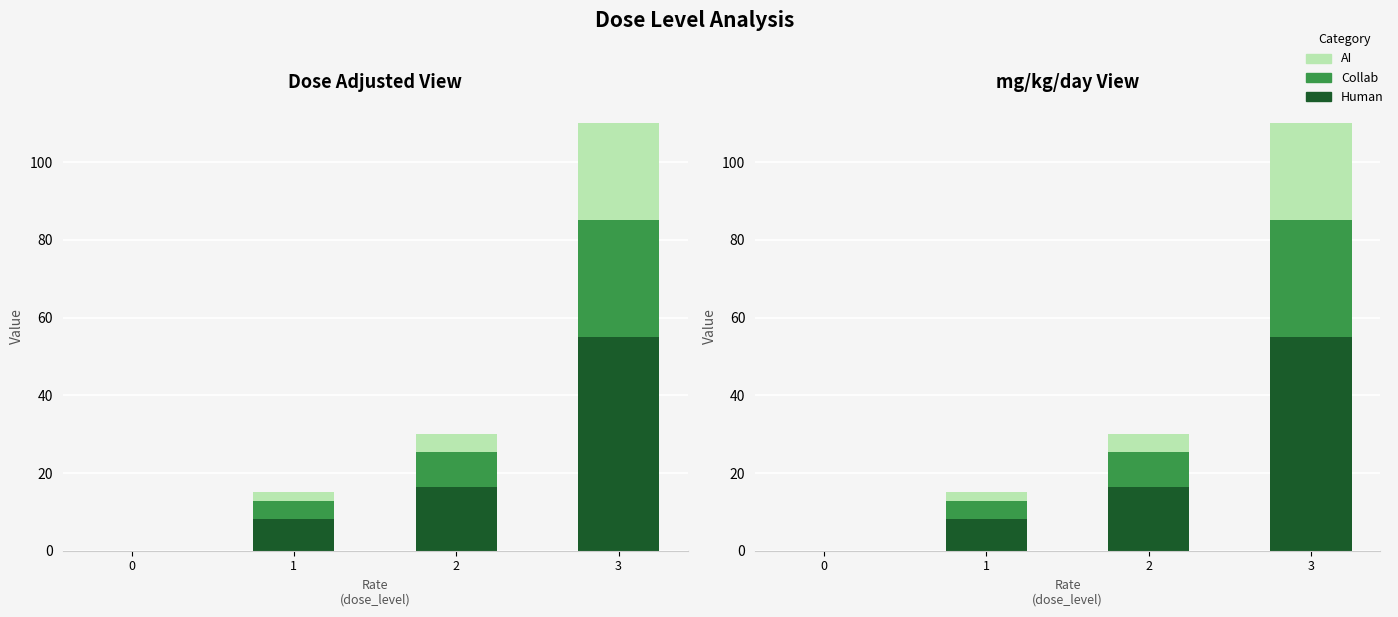

At which category is the sum across all series the highest?

3